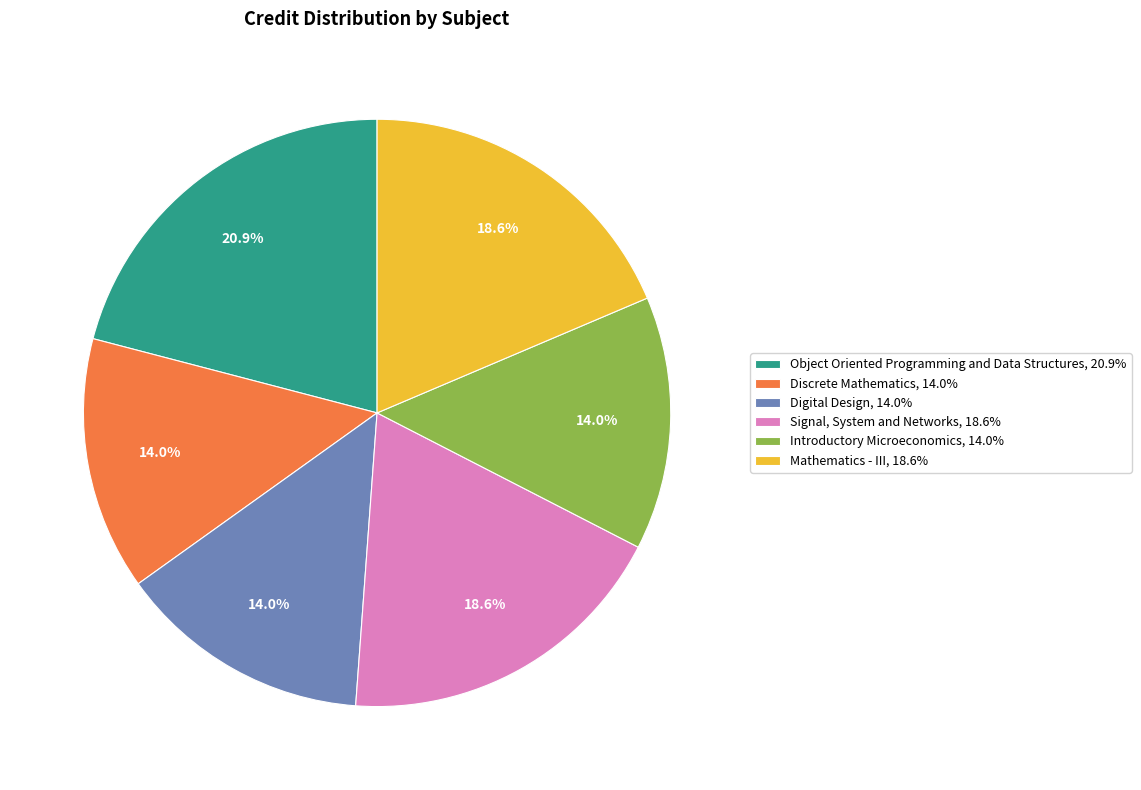

How much of the chart is everything except Signal, System and Networks?

81.4%